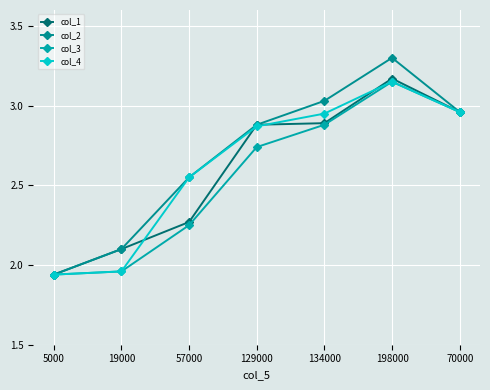

List the labels in order of col_1 value, largest first.

198000, 70000, 134000, 129000, 57000, 19000, 5000